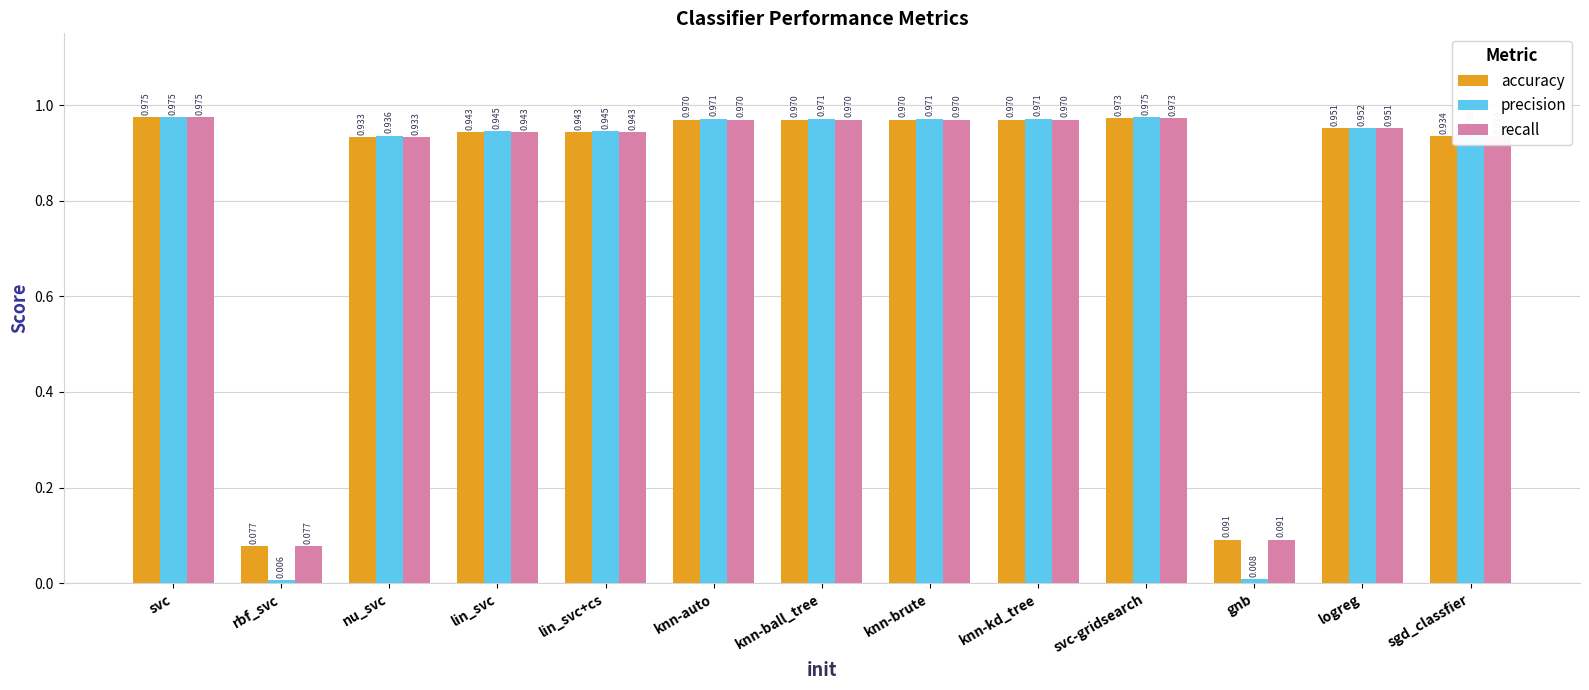

Which series has the widest spread of values?

precision